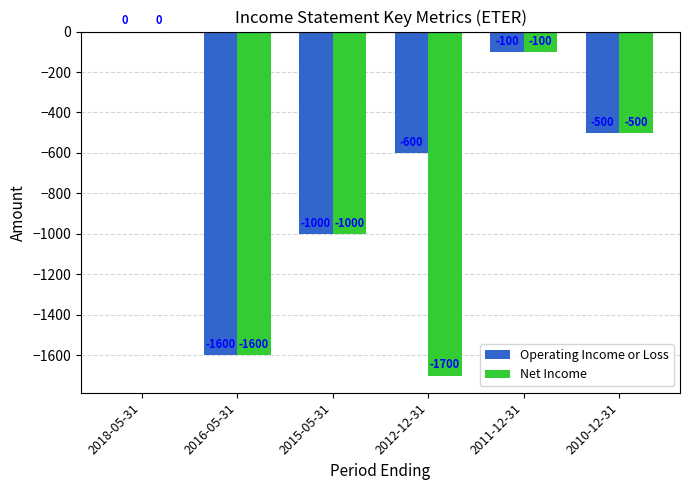

The value of Net Income at 2016-05-31 is -1600. True or false?

True